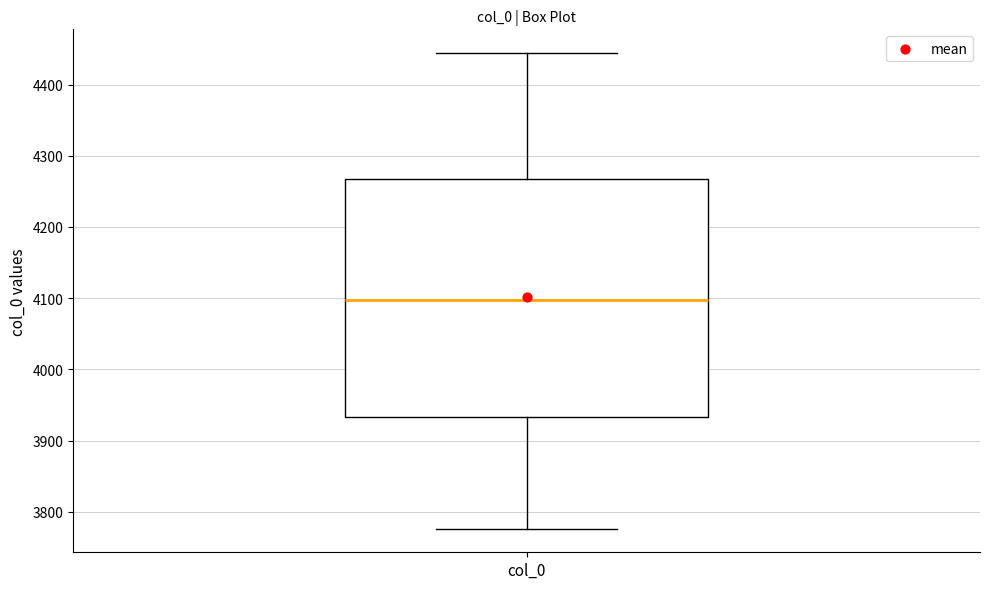

Where does the median line of the box for col_0 sit on the y-axis? The values are not printed on the chart, so give them approximately, as read against the axis.

4100